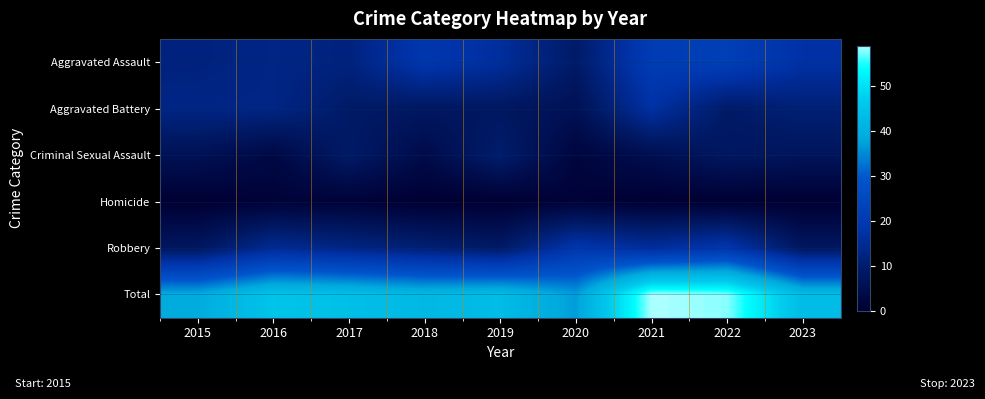

At which category is the sum across all series the highest?

2021